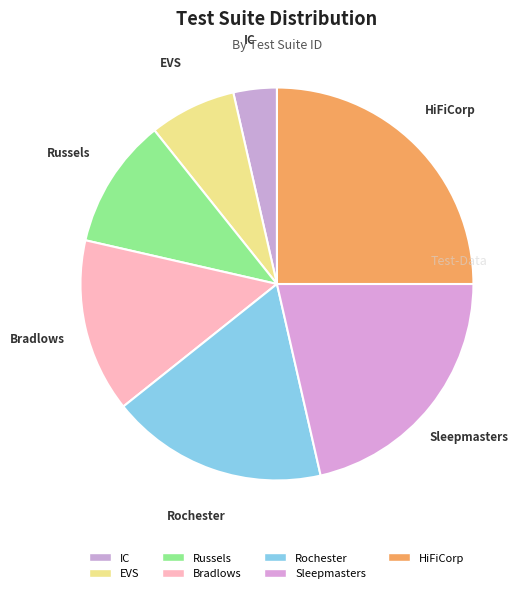

What percentage is the Bradlows slice, to the nearest percent?

14%